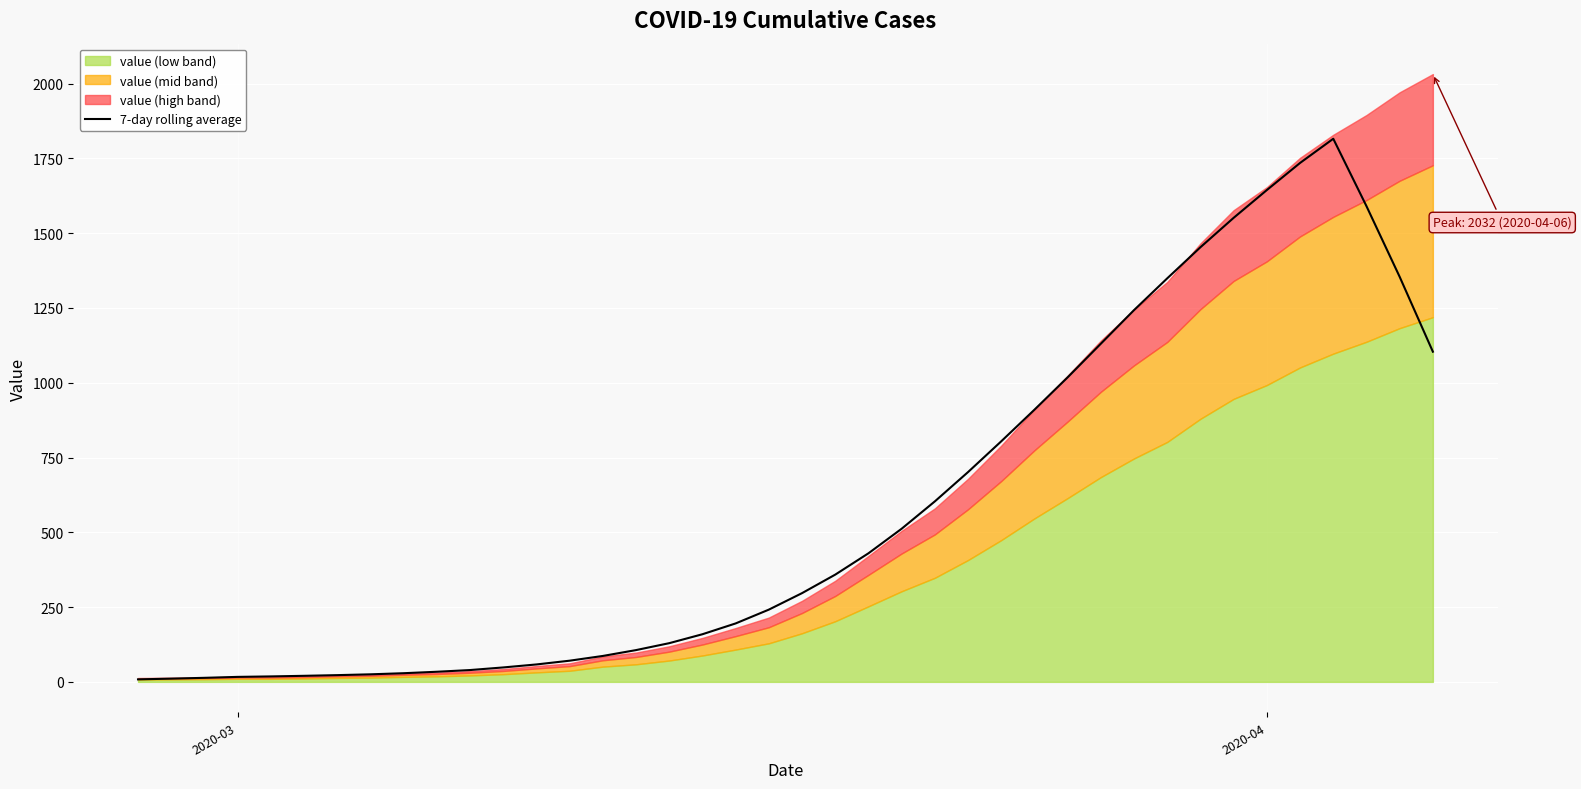

What is the highest value of the 7-day rolling average series?

1815.7